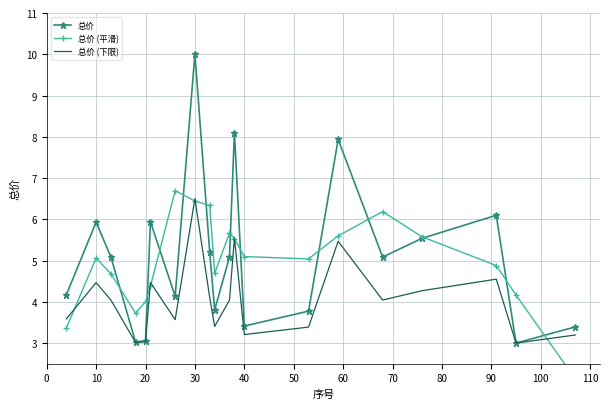

Does the chart have visible grid lines?

Yes